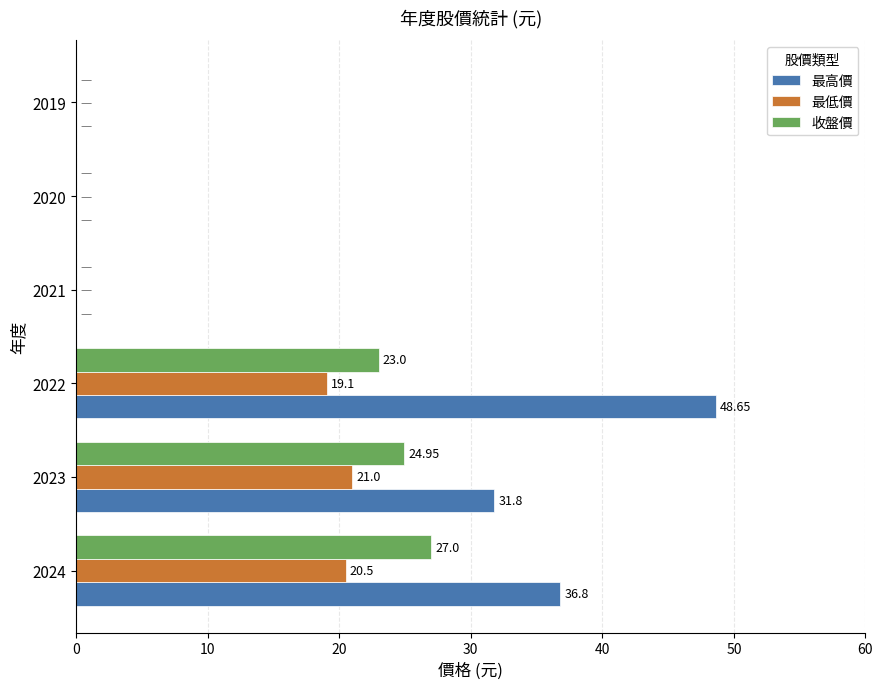

Between 2023 and 2022, which series saw the biggest shift?

最高價